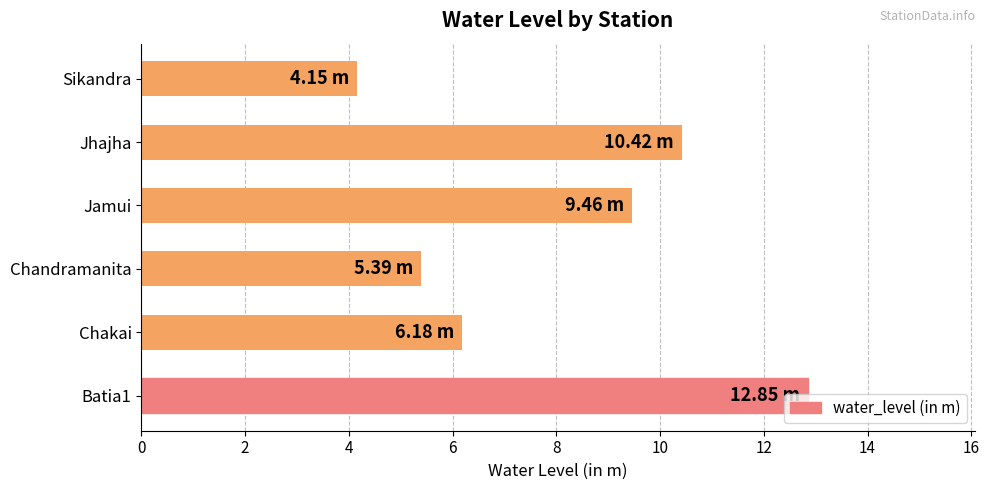

List the labels in order of value, largest first.

Batia1, Jhajha, Jamui, Chakai, Chandramanita, Sikandra